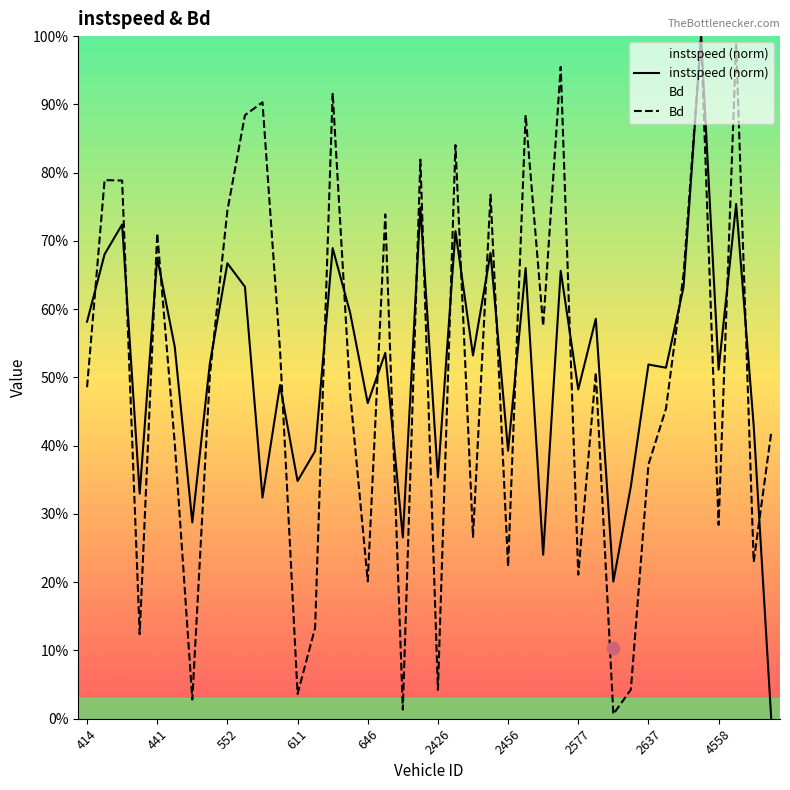

Which series has the largest total across all categories?

instspeed (norm)